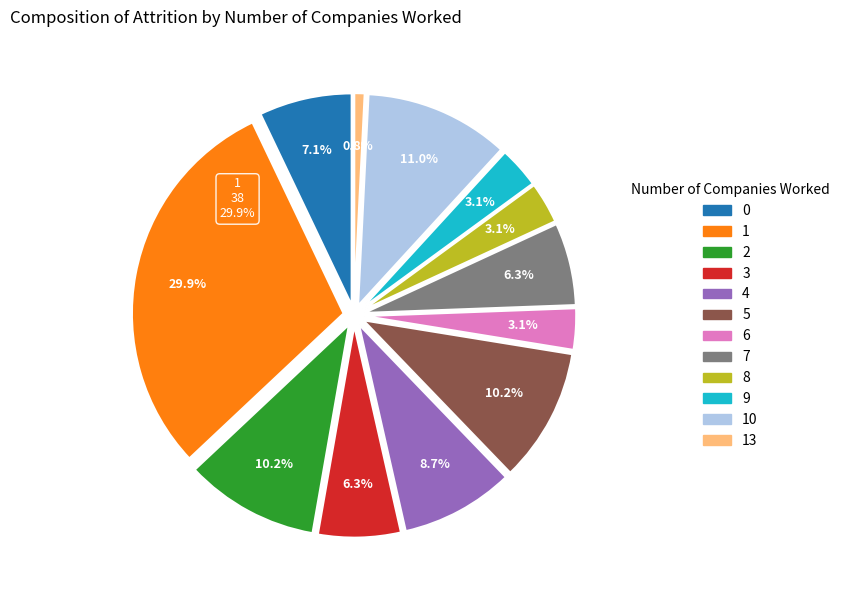

The 1 slice represents 30% of the pie. True or false?

True